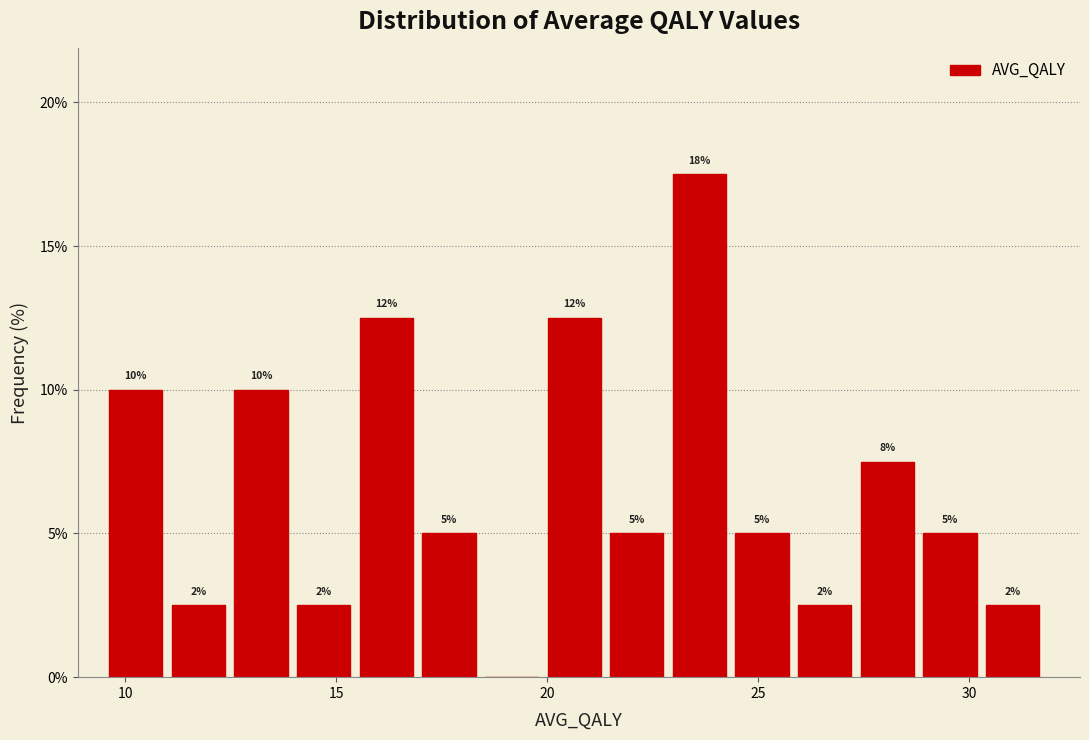

Around what value on the x-axis is the tallest bar? Give the approximate position of its centre, as read against the axis.

23.5